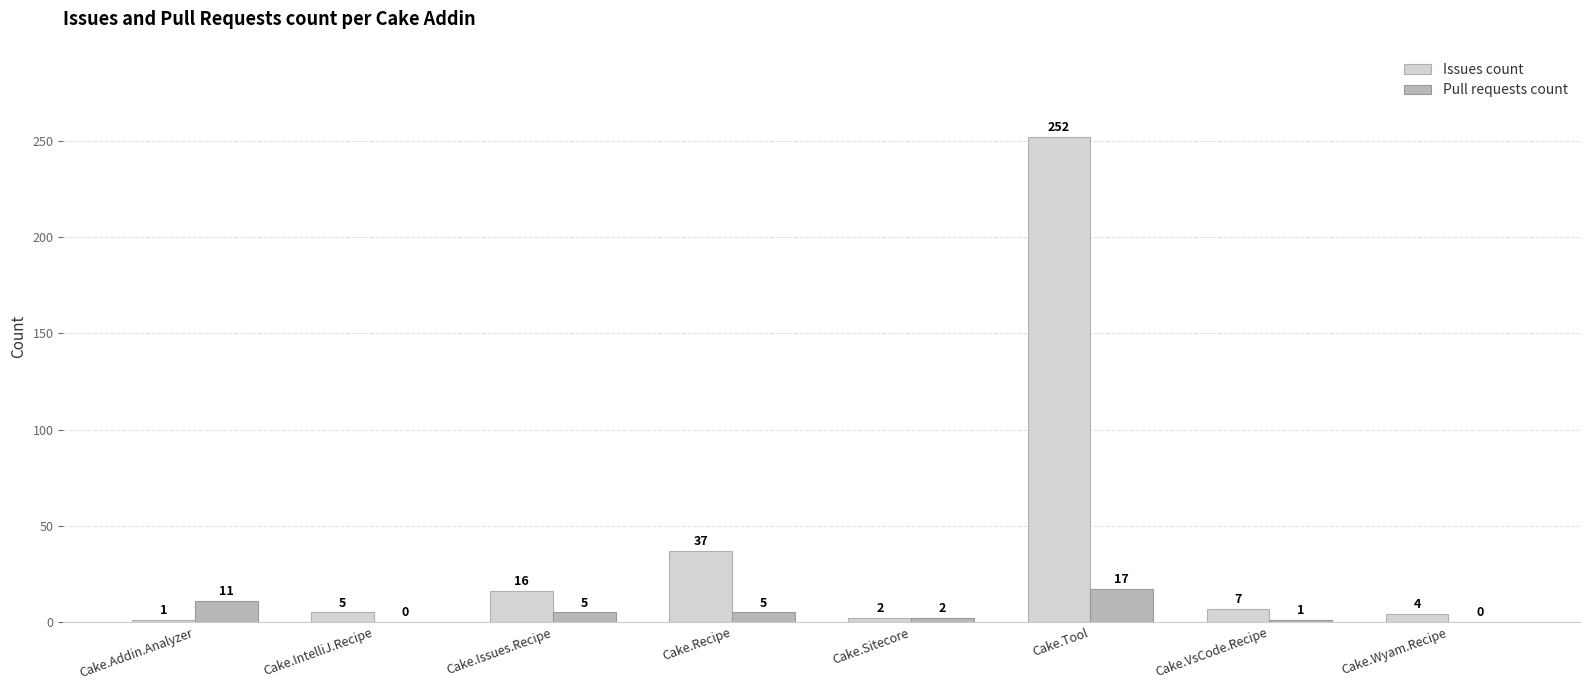

What is the sum of all Issues count values?

324